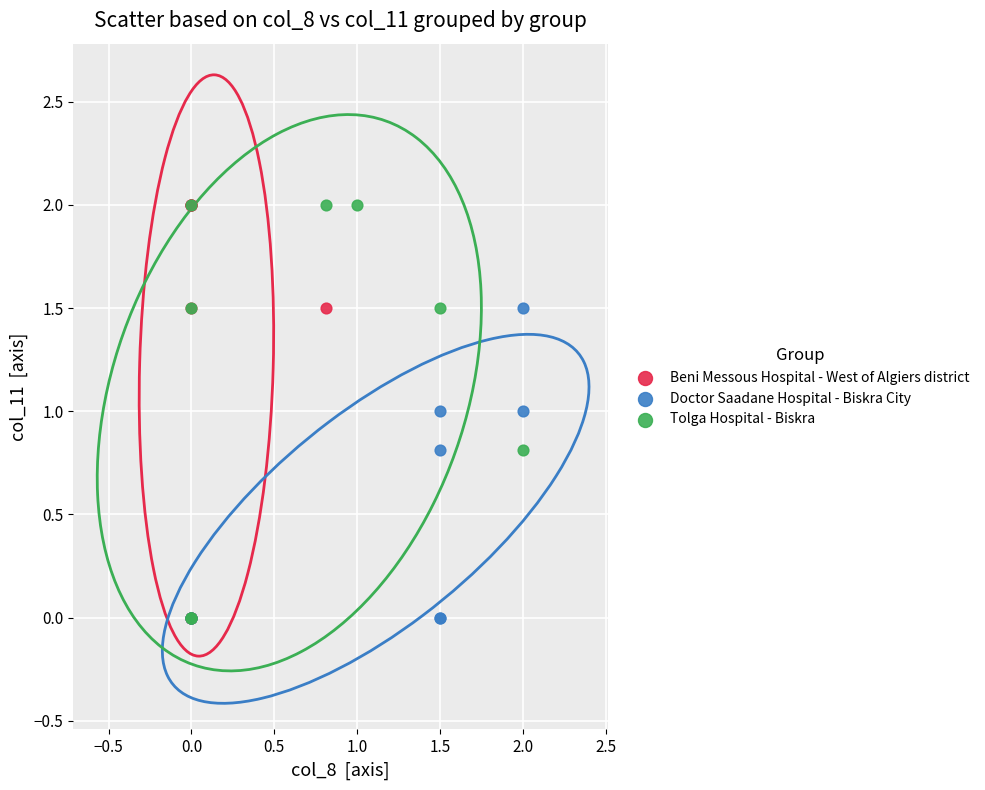

What are all the series names shown in the legend?

Beni Messous Hospital - West of Algiers district, Doctor Saadane Hospital - Biskra City, Tolga Hospital - Biskra